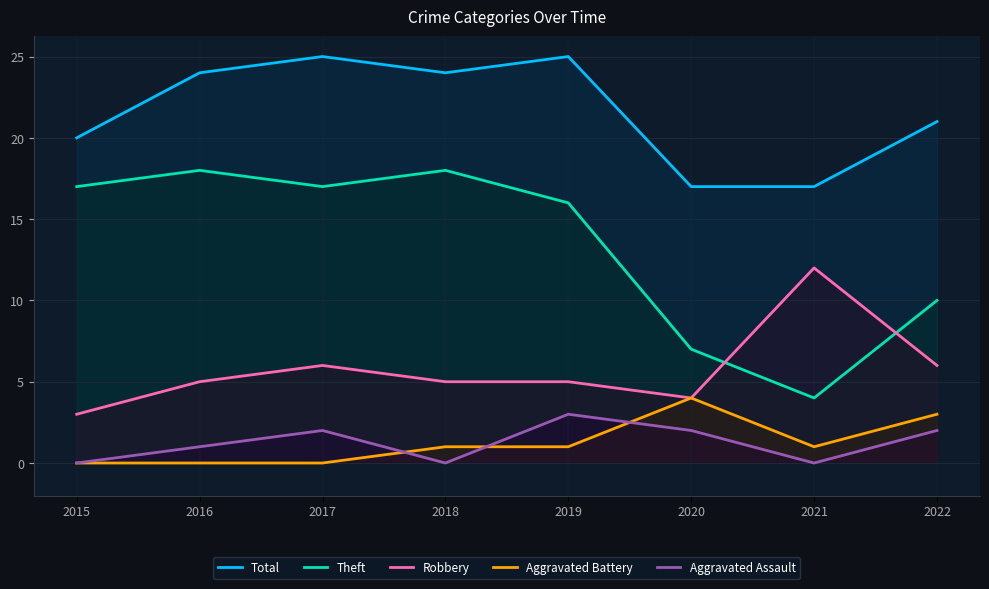

Which has a higher value, 2021 or 2022?

2022